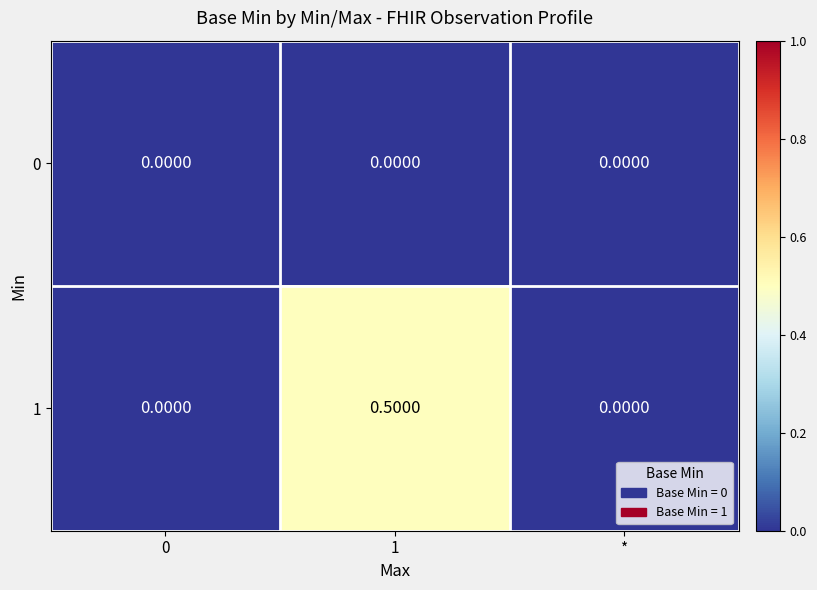

What is the total value across all series at 1?

0.5